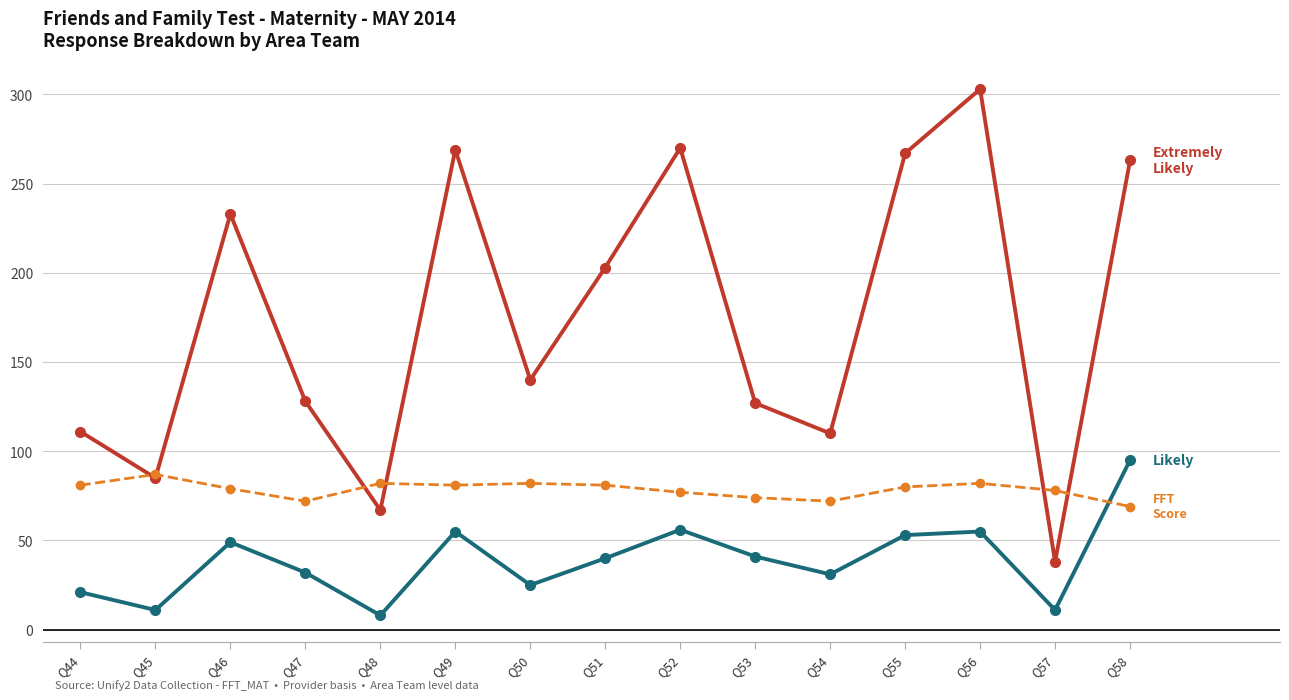

Which category has the highest value across all series?

Q56